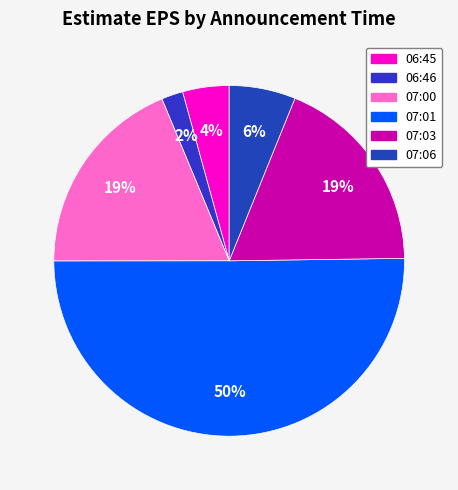

Count the number of slices in the pie.

6